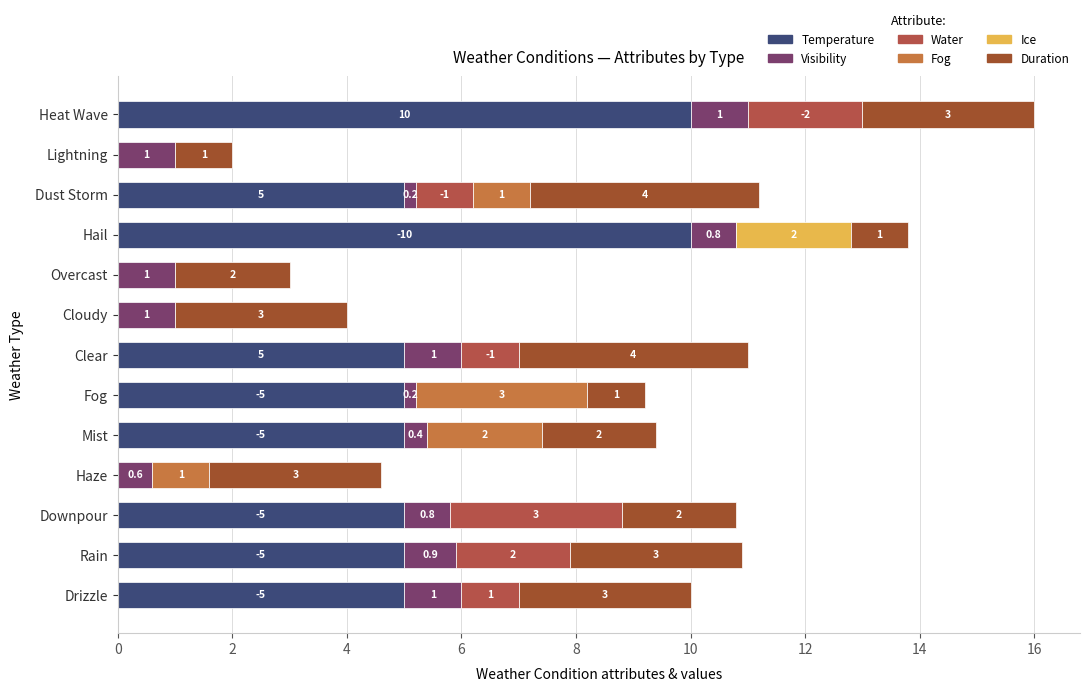

Count the Duration values in the range 2 to 3.

8